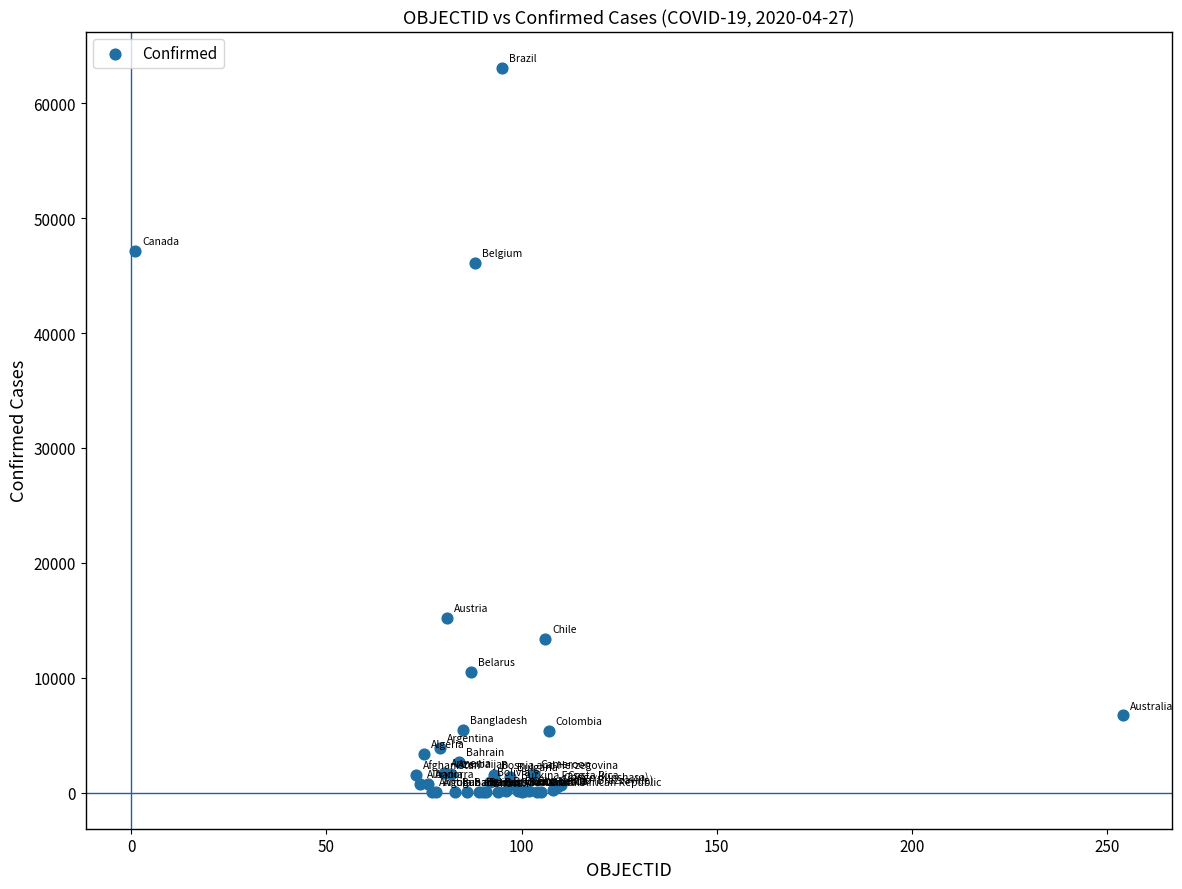

What Y value in the scatter plot is closest to 31553?

46134